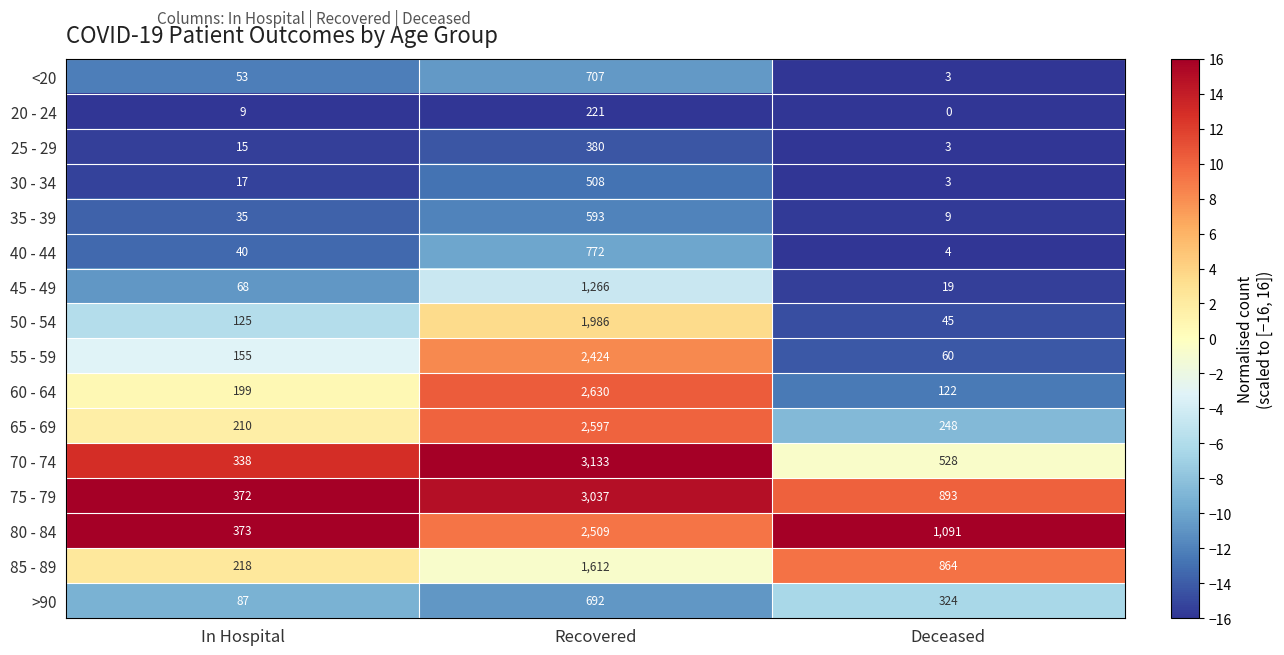

What is the highest value of the 85 - 89 series?

1612